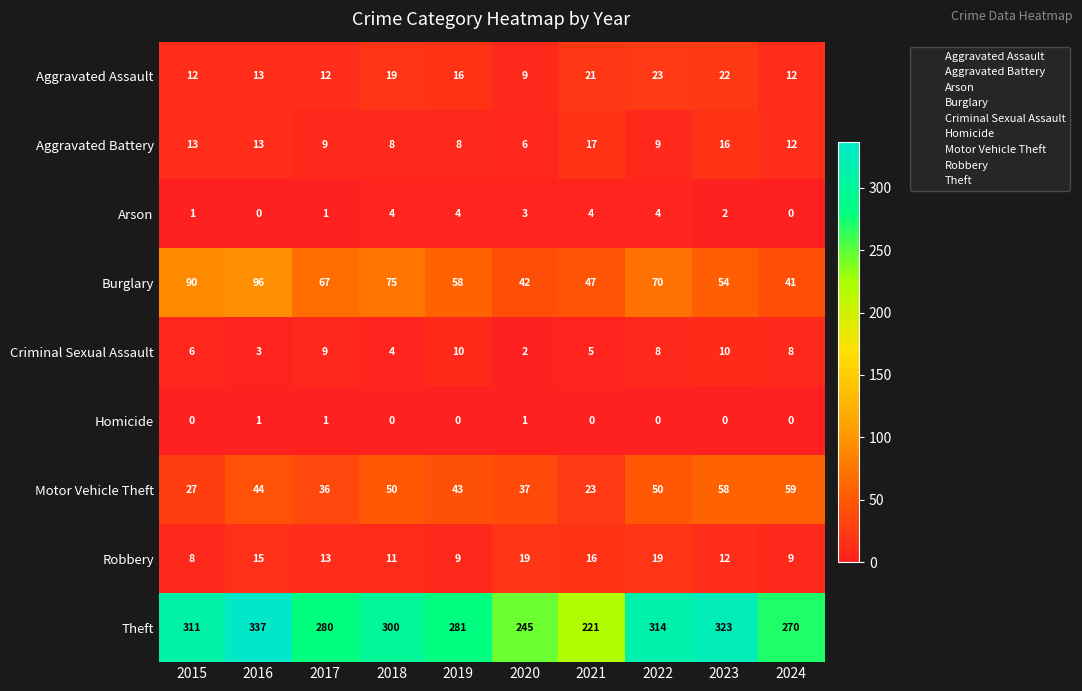

Which series has the widest spread of values?

Theft